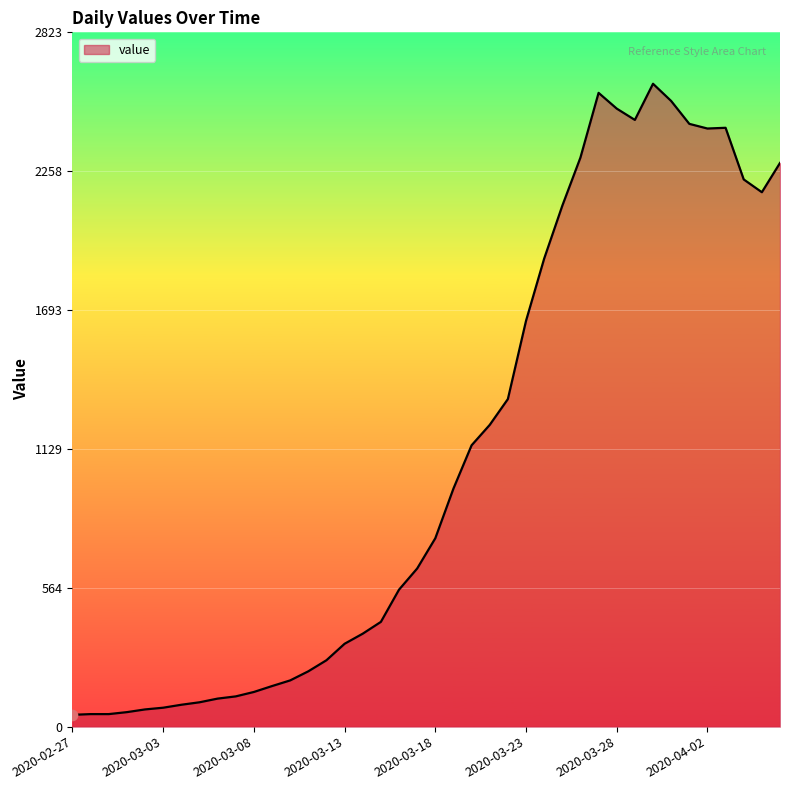

What is the difference between the maximum and minimum values?

2566